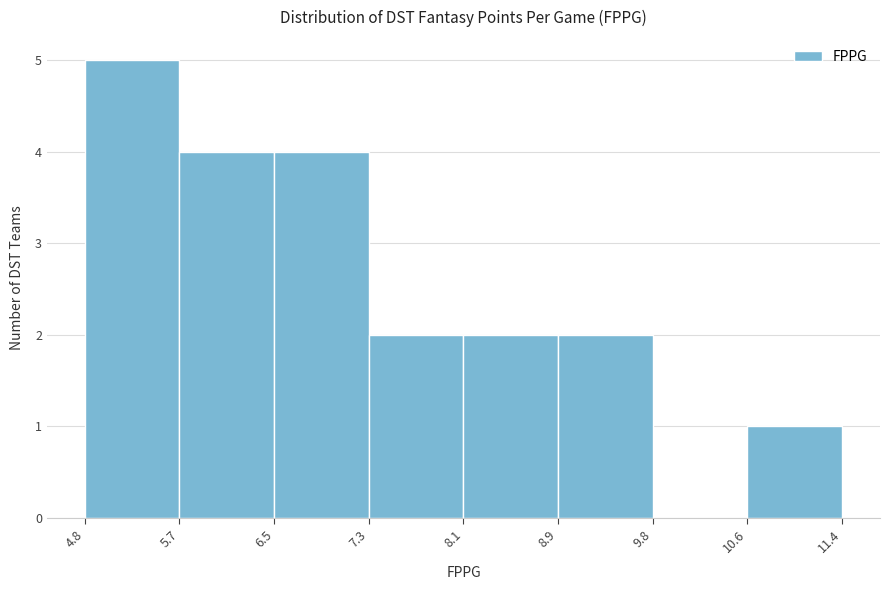

Reading left to right, list every bar in this chart as the range it spans on the x-axis followed by its height. The values are not printed on the chart, so give them approximately, as read against the axis.

4.8 to 5.7: 5
5.7 to 6.5: 4
6.5 to 7.3: 4
7.3 to 8.1: 2
8.1 to 8.9: 2
8.9 to 9.8: 2
9.8 to 10.6: 0
10.6 to 11.4: 1